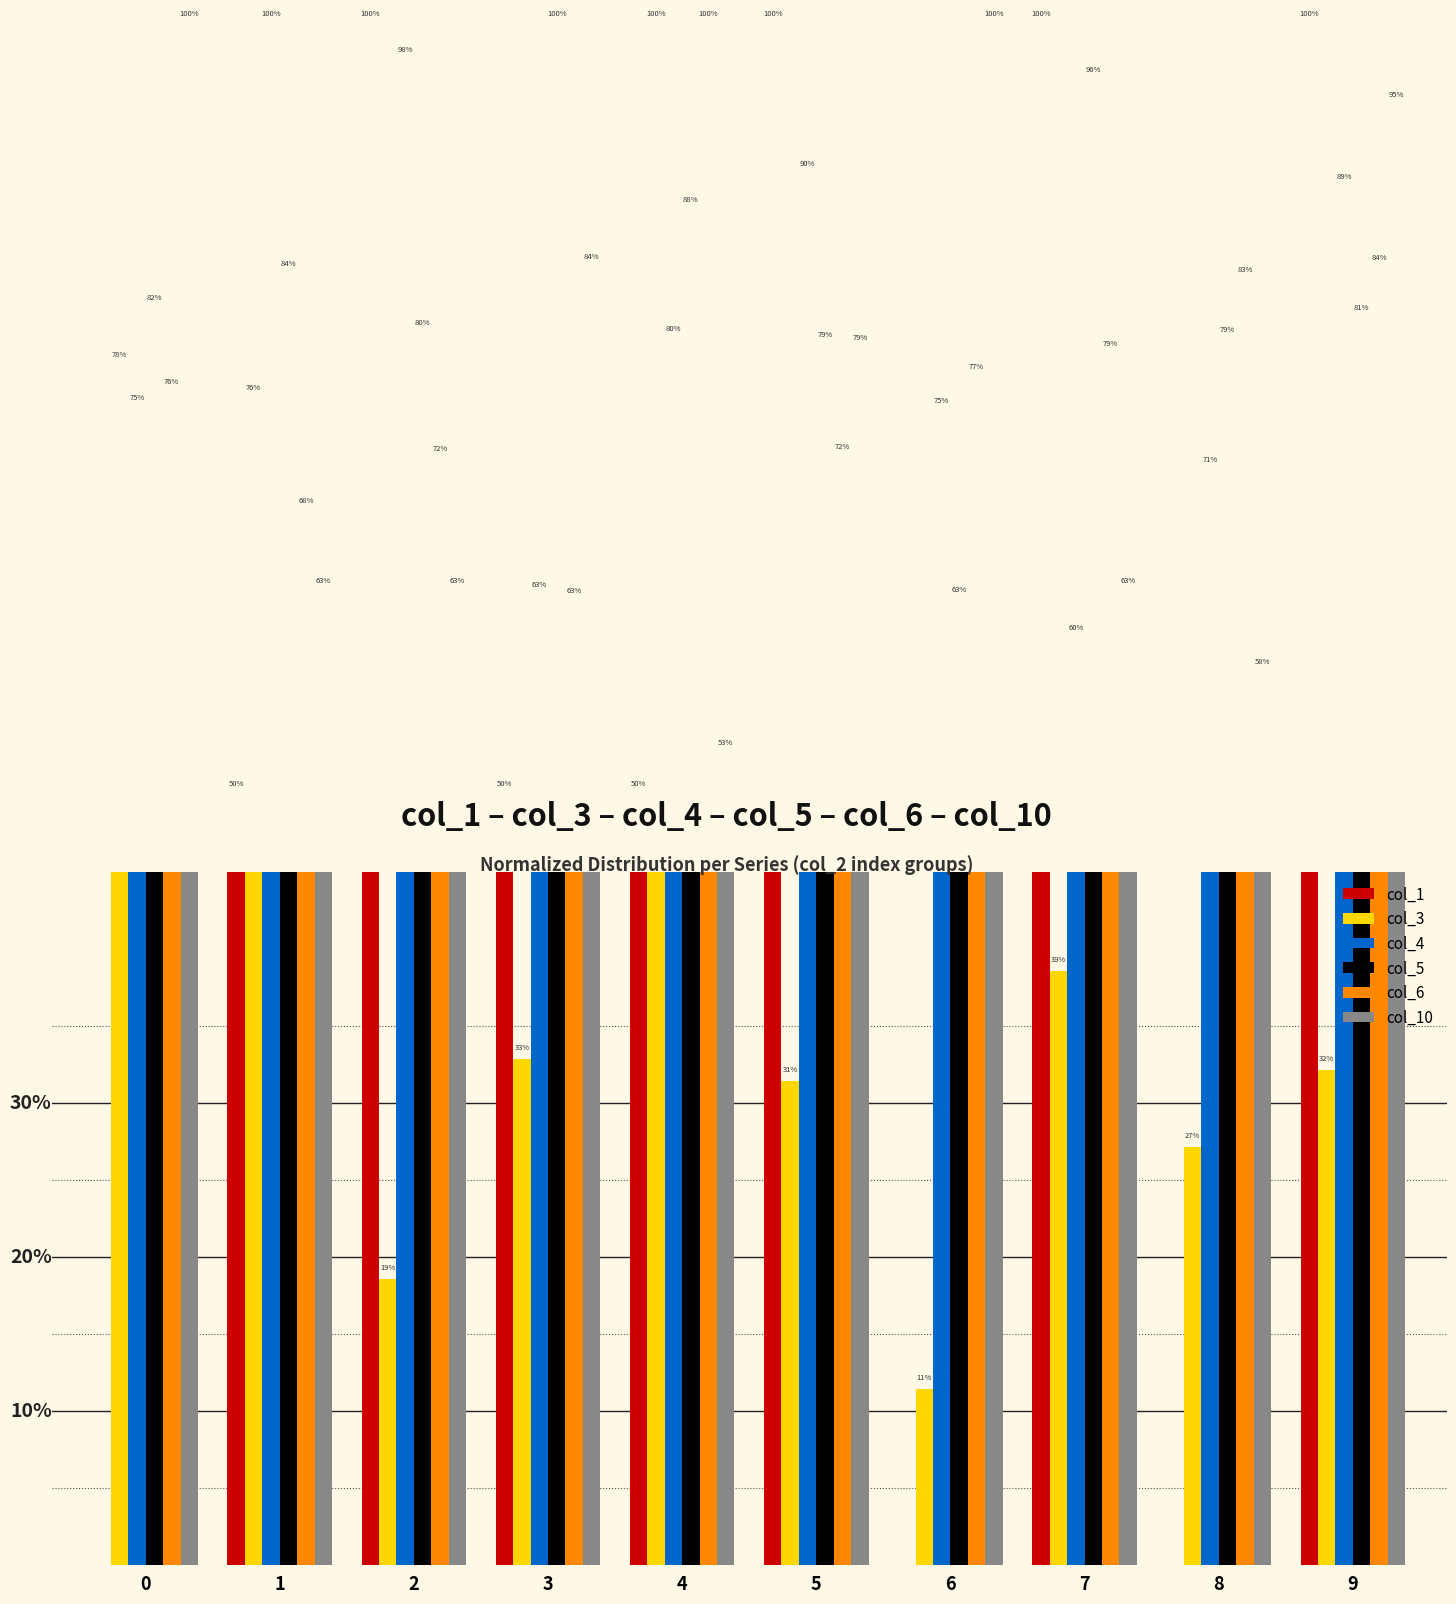

Does the chart contain any negative values?

No